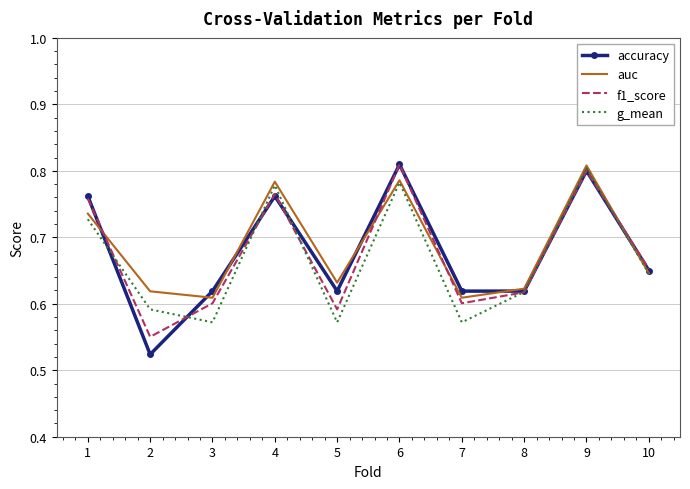

What is the difference between the maximum and minimum values in the f1_score series?

0.3